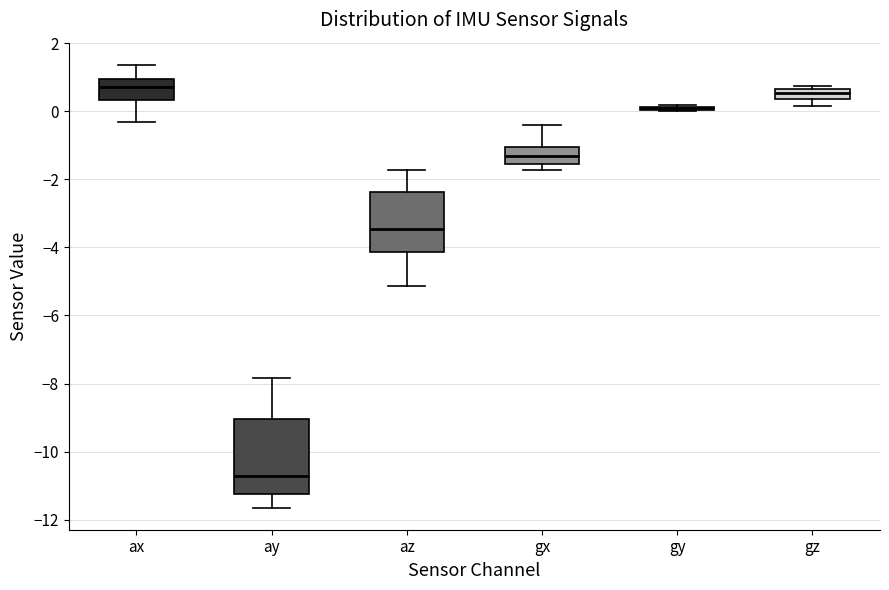

Comparing the boxes themselves (not the whiskers), which one is the tallest?

ay